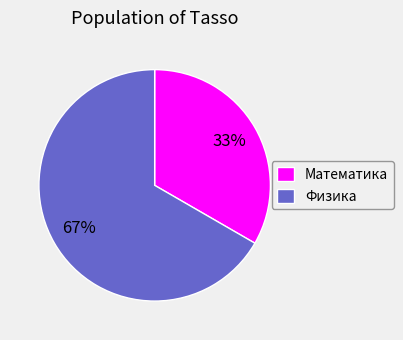

Does Математика represent more than half of the total?

No